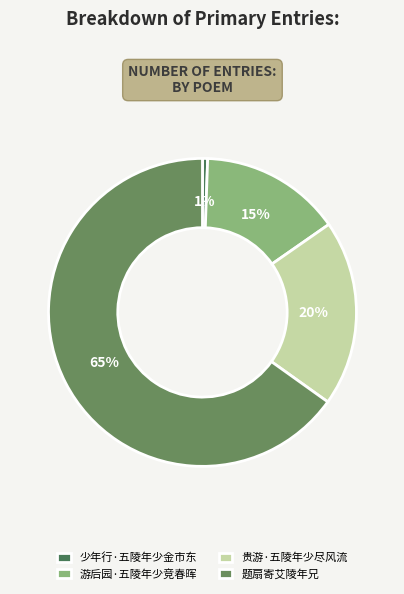

How many segments does this pie chart have?

4